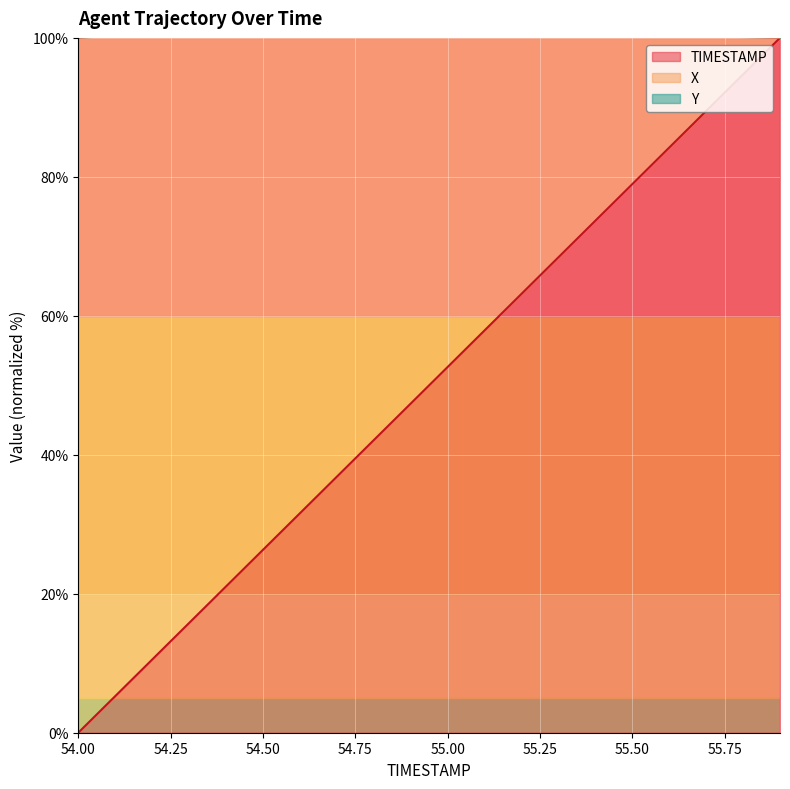

What is the maximum value for TIMESTAMP?

100.0